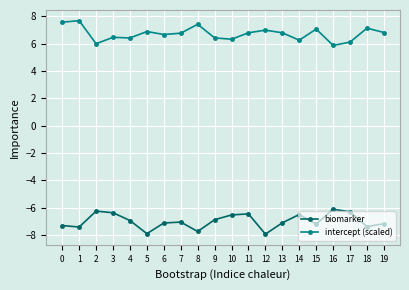

The intercept (scaled) series shows 6.0 at 2. True or false?

True